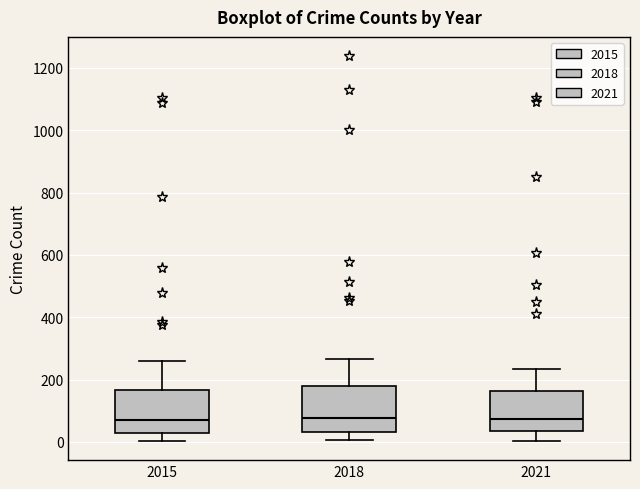

Where does the lower whisker of the box at x = 2018 end on the y-axis? The values are not printed on the chart, so give them approximately, as read against the axis.

0